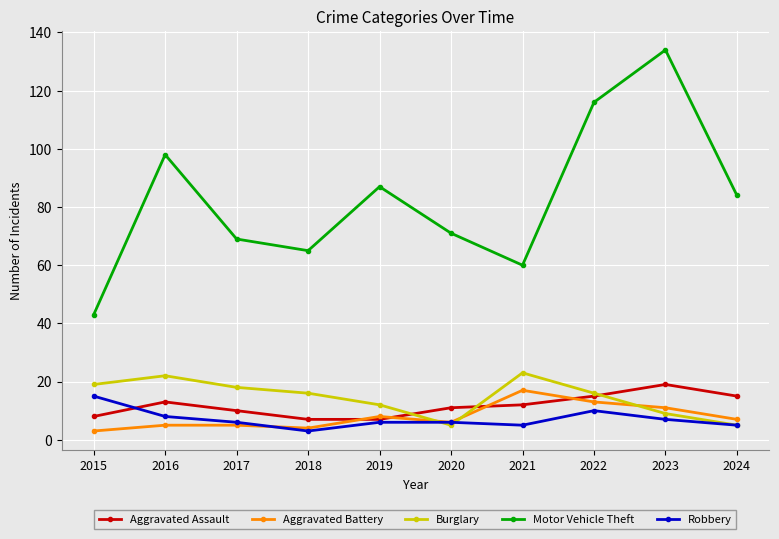

What is the maximum value shown in the chart?

134